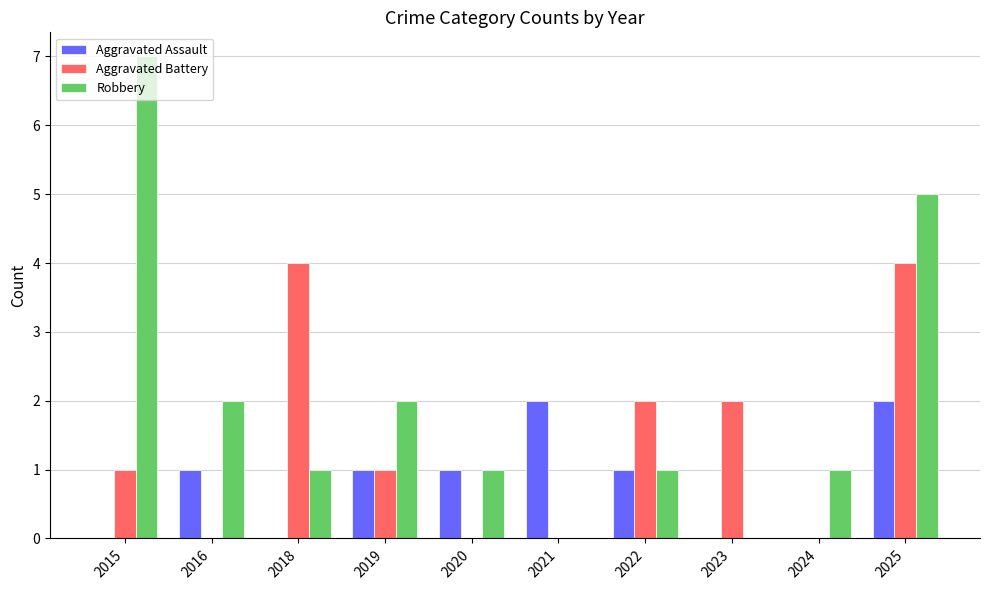

What is the maximum value for Aggravated Assault?

2